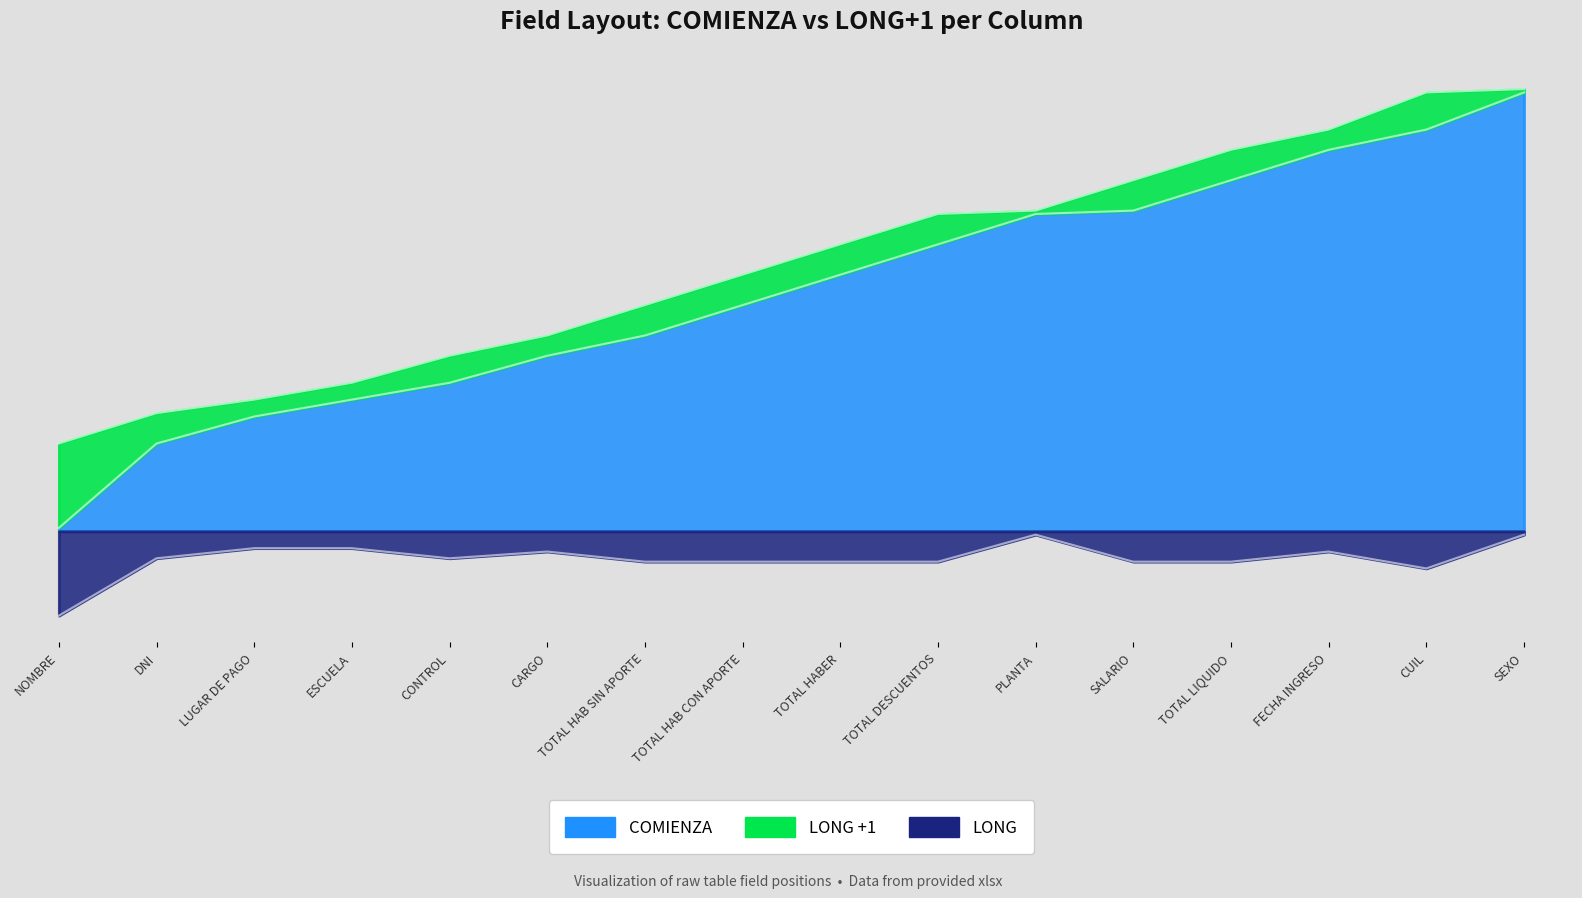

The LONG +1 series shows -9 at TOTAL HAB CON APORTE. True or false?

True